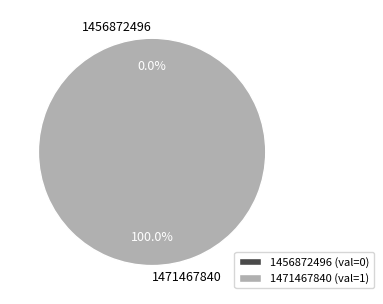

The 1456872496 slice represents 9% of the pie. True or false?

False